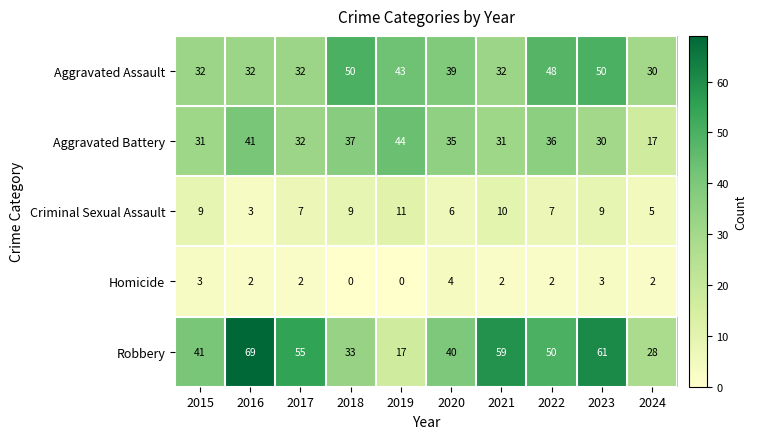

Which series has the widest spread of values?

Robbery